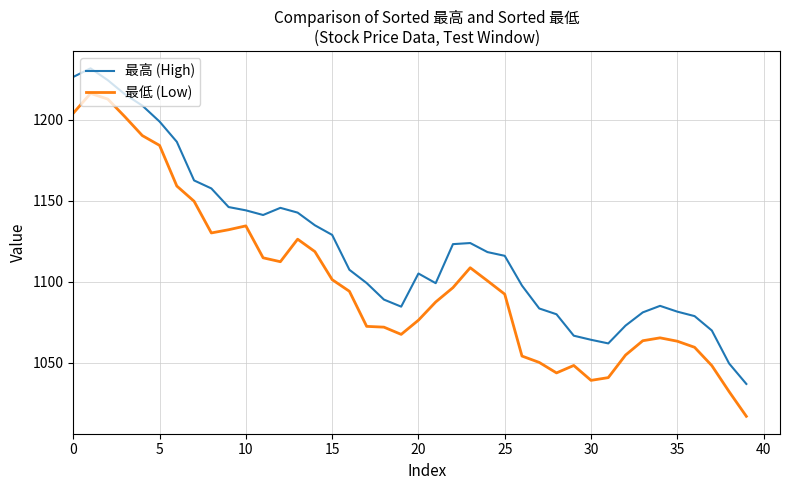

What is the difference between the maximum and minimum values in the 最低 (Low) series?

199.6